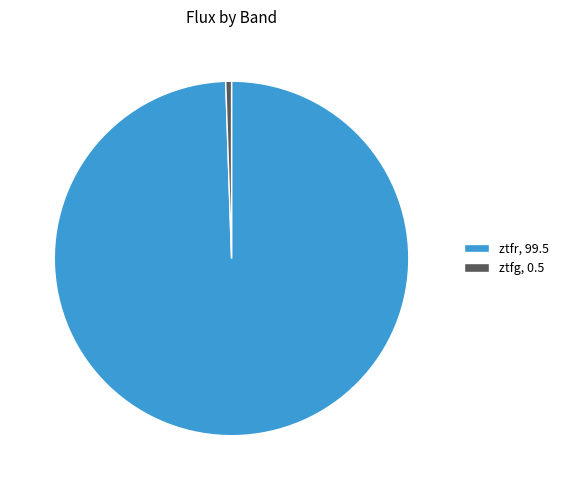

How many slices are in this pie chart?

2